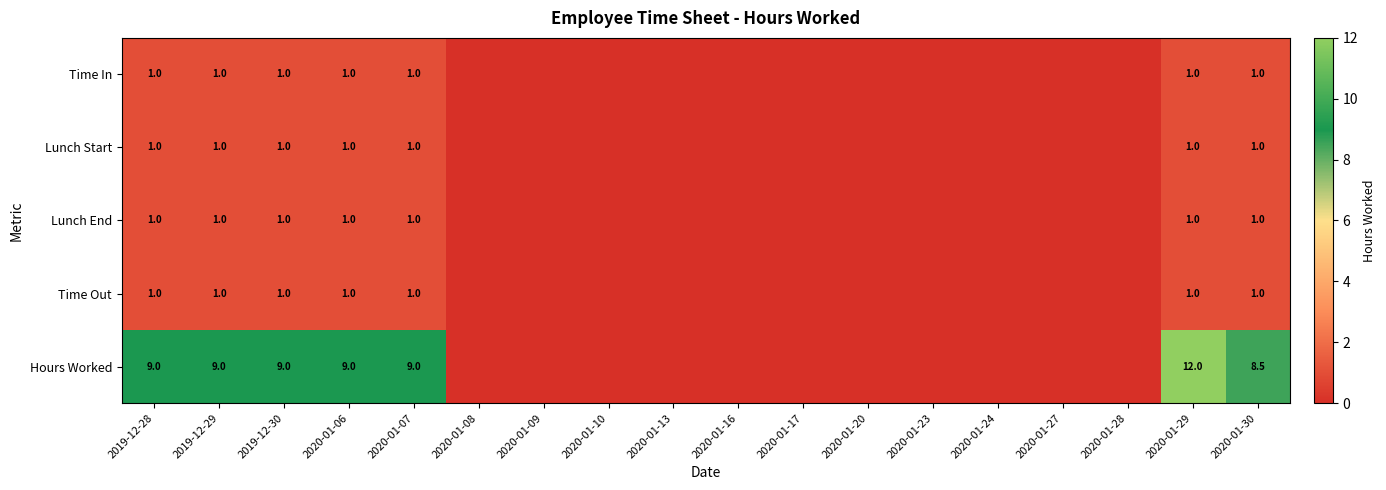

What is the total value across all series at 2019-12-28?

13.0